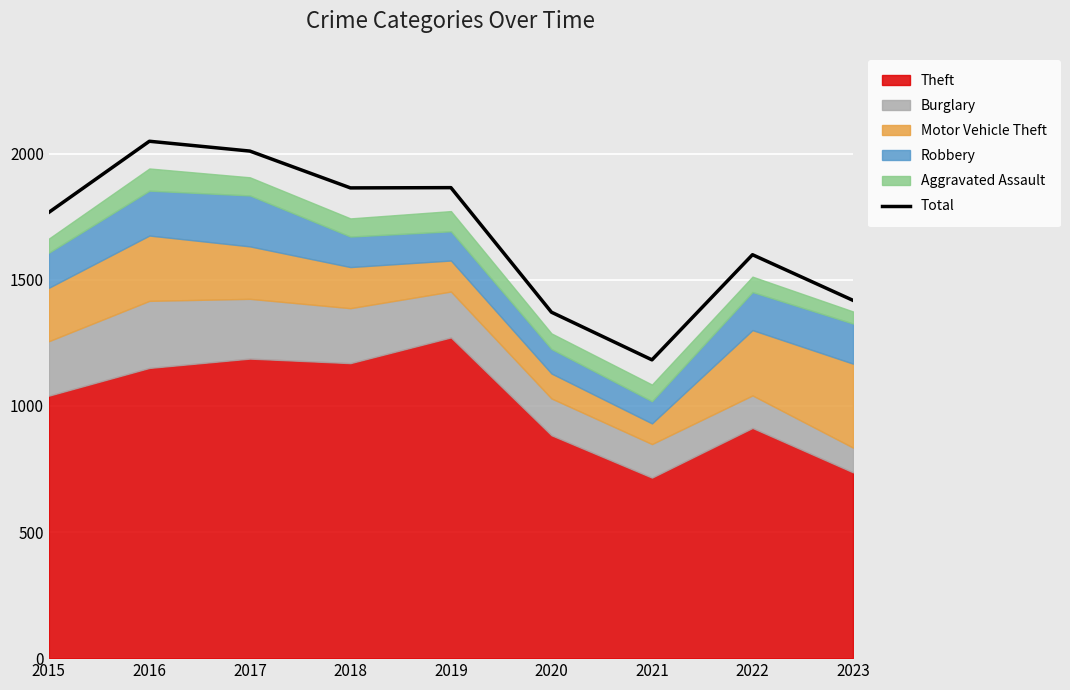

Count the number of values greater than 1768.

4